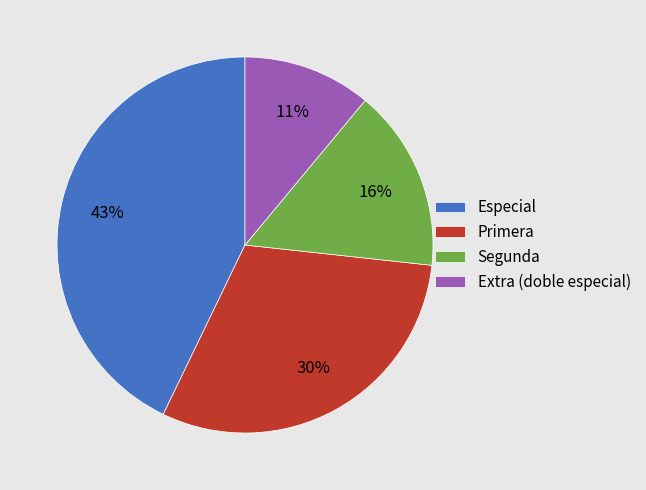

Combined, do Segunda and Primera account for over 50%?

No